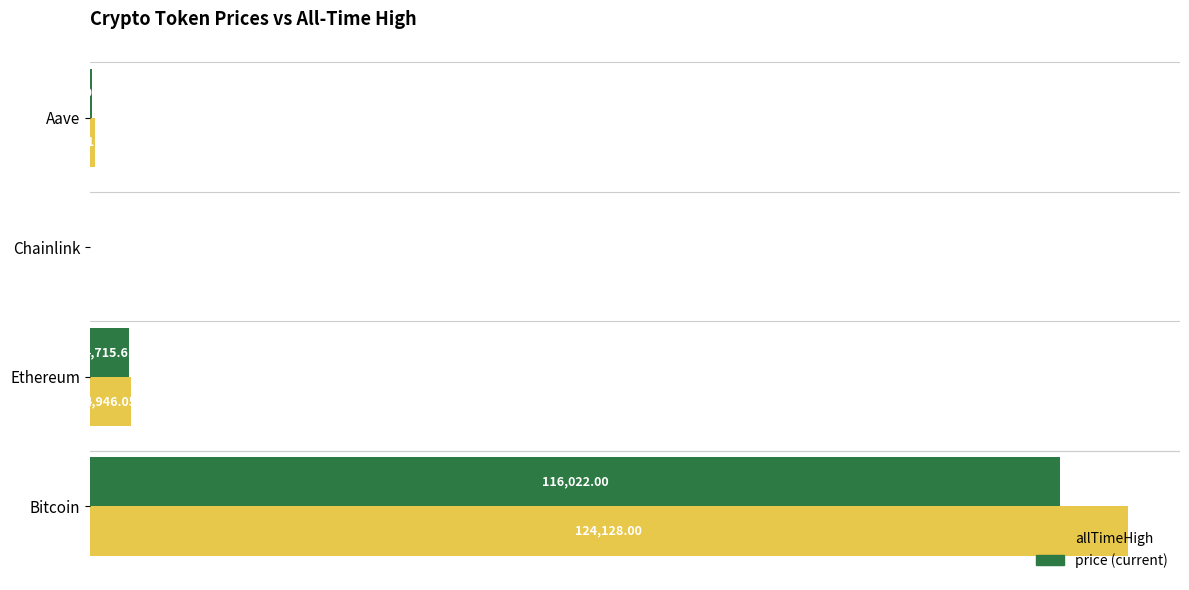

What is the total value across all series at Aave?

981.4